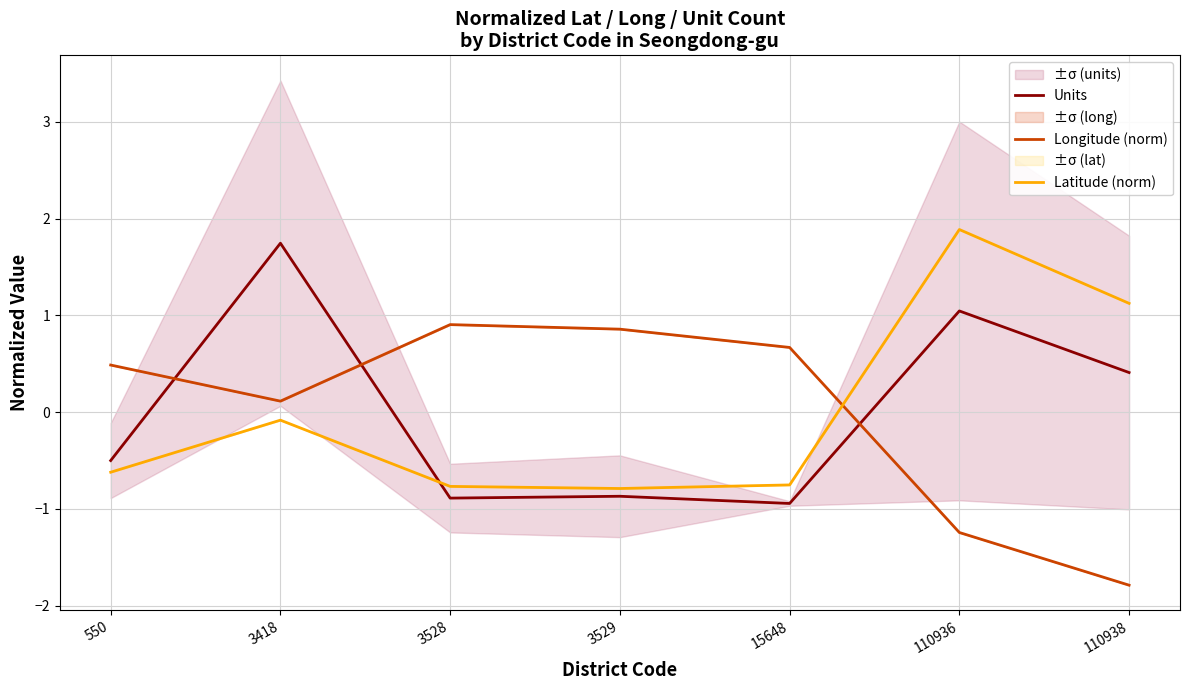

The Latitude (norm) series shows -0.2 at 550. True or false?

False